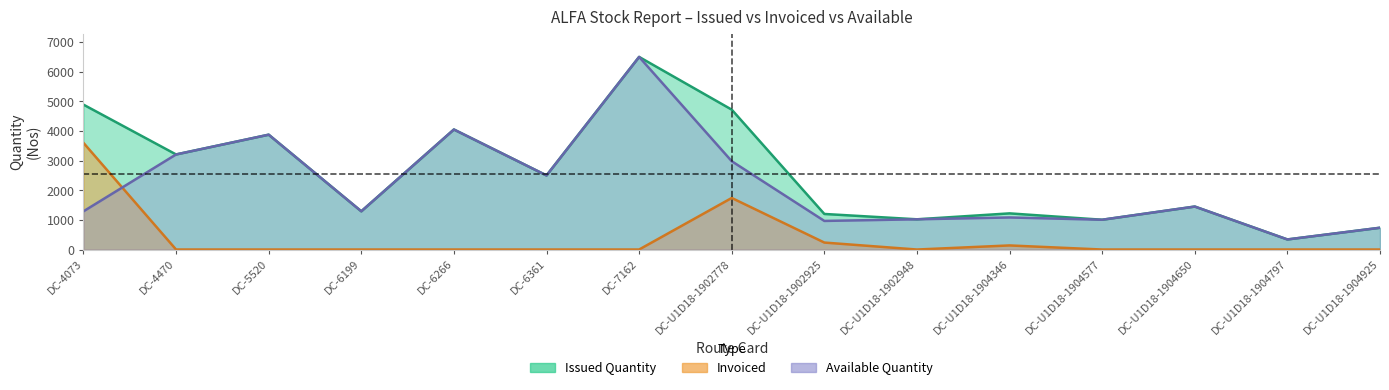

Reading left to right, what are all the values shown in this chart?

Issued Quantity: DC-4073=4889	DC-4470=3208	DC-5520=3875	DC-6199=1290	DC-6266=4050	DC-6361=2500	DC-7162=6499	DC-U1D18-1902778=4720	DC-U1D18-1902925=1200	DC-U1D18-1902948=1020	DC-U1D18-1904346=1220	DC-U1D18-1904577=1005	DC-U1D18-1904650=1450	DC-U1D18-1904797=340	DC-U1D18-1904925=735
Invoiced: DC-4073=3600	DC-4470=0	DC-5520=0	DC-6199=0	DC-6266=0	DC-6361=0	DC-7162=0	DC-U1D18-1902778=1740	DC-U1D18-1902925=235	DC-U1D18-1902948=0	DC-U1D18-1904346=138	DC-U1D18-1904577=0	DC-U1D18-1904650=0	DC-U1D18-1904797=0	DC-U1D18-1904925=0
Available Quantity: DC-4073=1289	DC-4470=3208	DC-5520=3875	DC-6199=1290	DC-6266=4050	DC-6361=2500	DC-7162=6499	DC-U1D18-1902778=2980	DC-U1D18-1902925=965	DC-U1D18-1902948=1020	DC-U1D18-1904346=1082	DC-U1D18-1904577=1005	DC-U1D18-1904650=1450	DC-U1D18-1904797=340	DC-U1D18-1904925=735